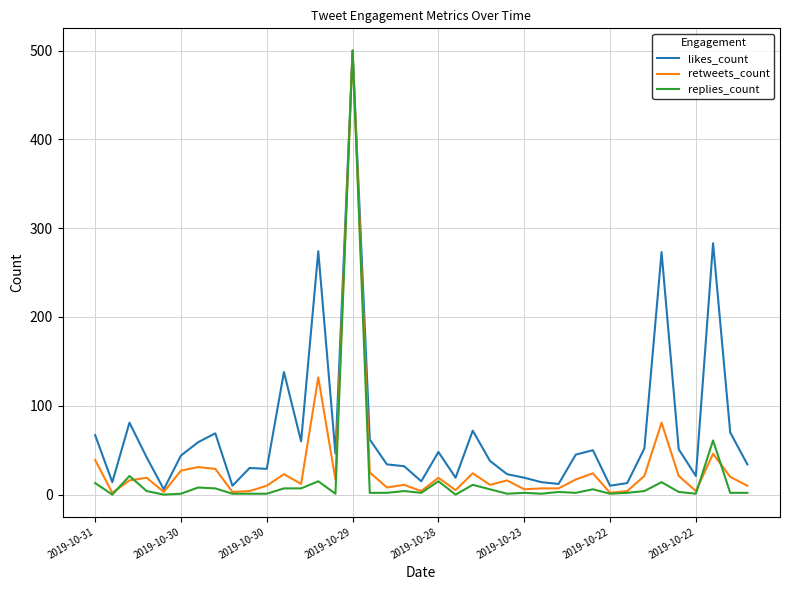

What is the maximum value for replies_count?

500